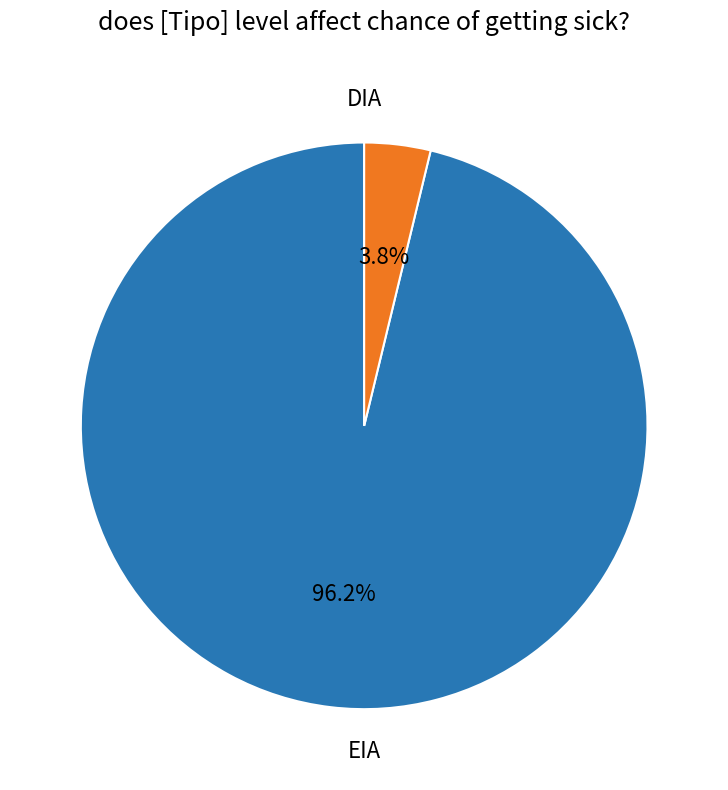

Is there any slice that represents more than half of the pie?

Yes